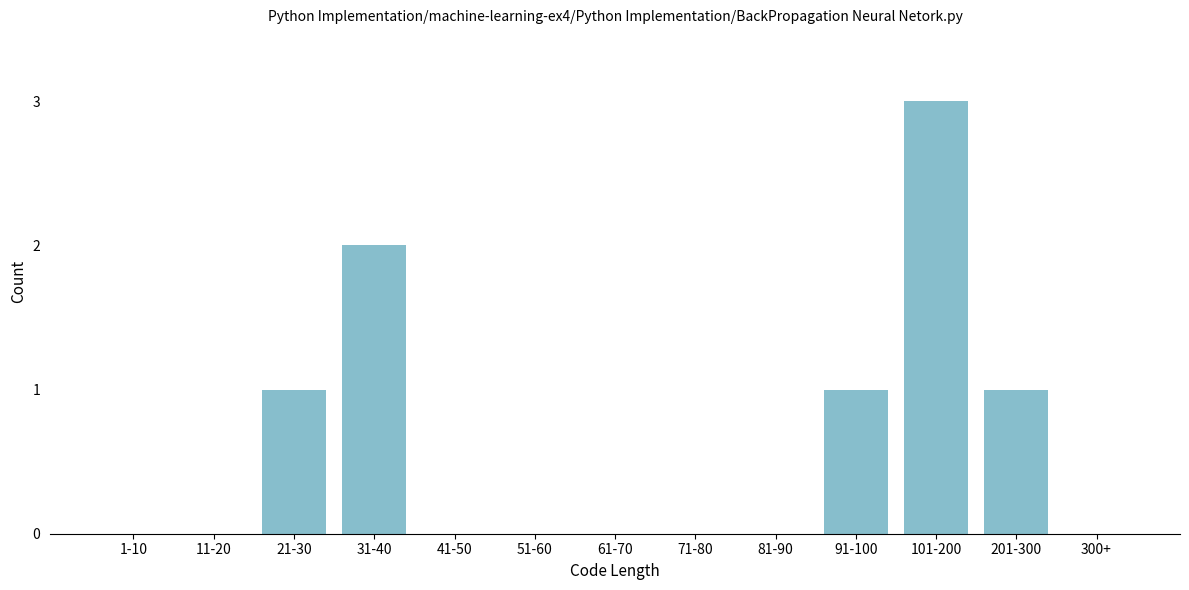

Reading left to right, transcribe all the data shown in this chart.

1-10=0	11-20=0	21-30=1	31-40=2	41-50=0	51-60=0	61-70=0	71-80=0	81-90=0	91-100=1	101-200=3	201-300=1	300+=0